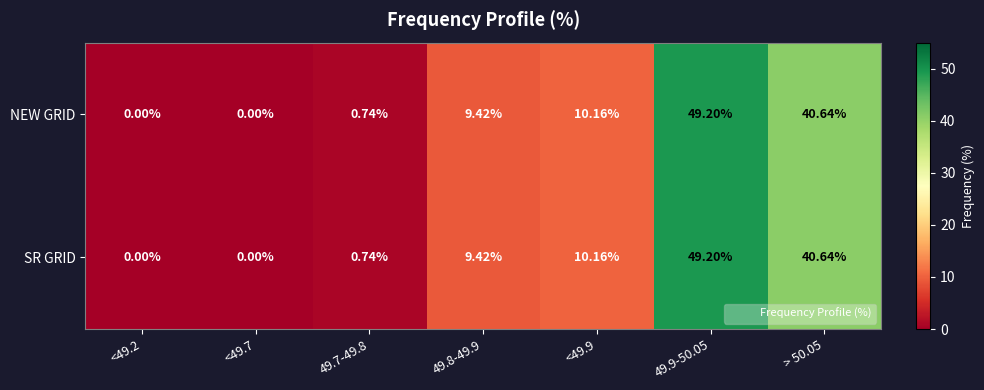

Is the value of NEW GRID at 49.7-49.8 greater than the value of SR GRID at > 50.05?

No